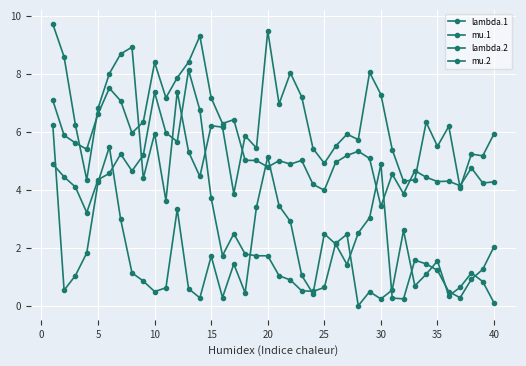

At how many categories does at least one series exceed 1?

40